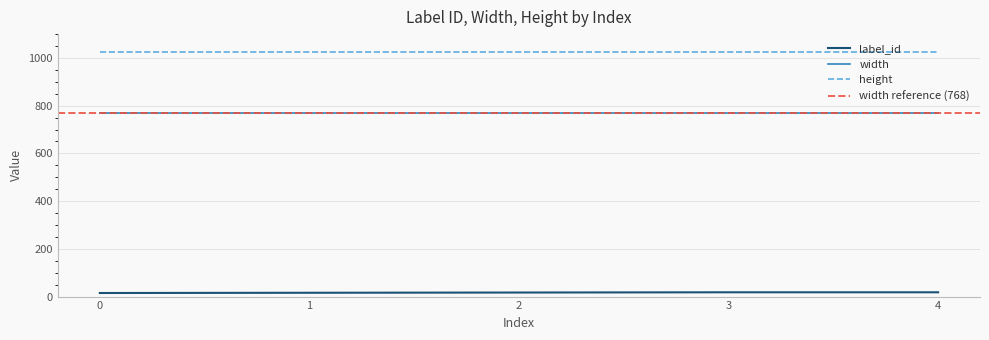

Reading left to right, transcribe all the data shown in this chart.

label_id: 15	16	17	18	18
width: 768	768	768	768	768
height: 1024	1024	1024	1024	1024